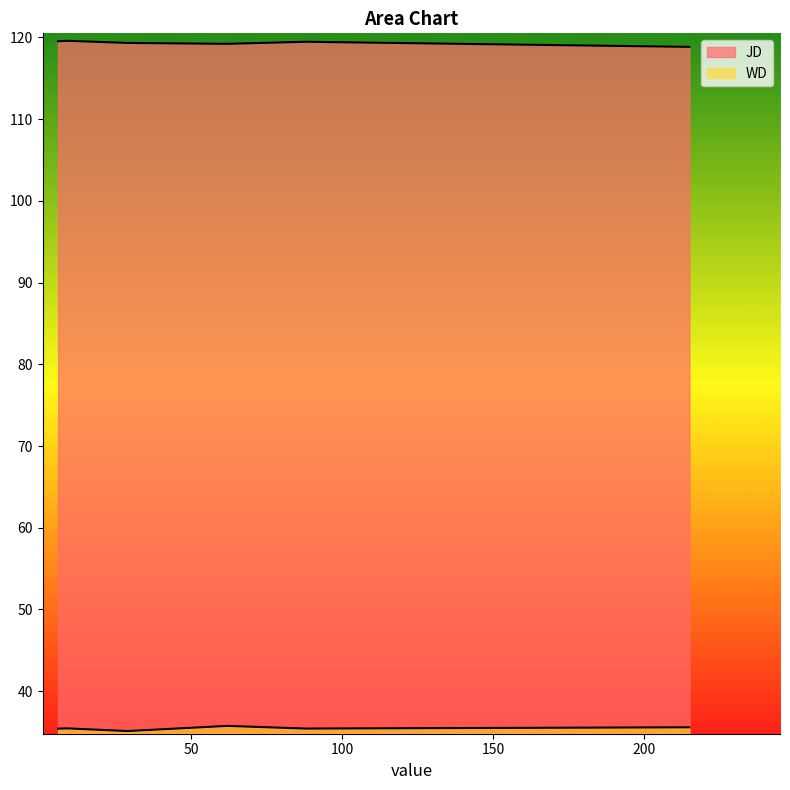

How many values in the JD series are below 119?

1